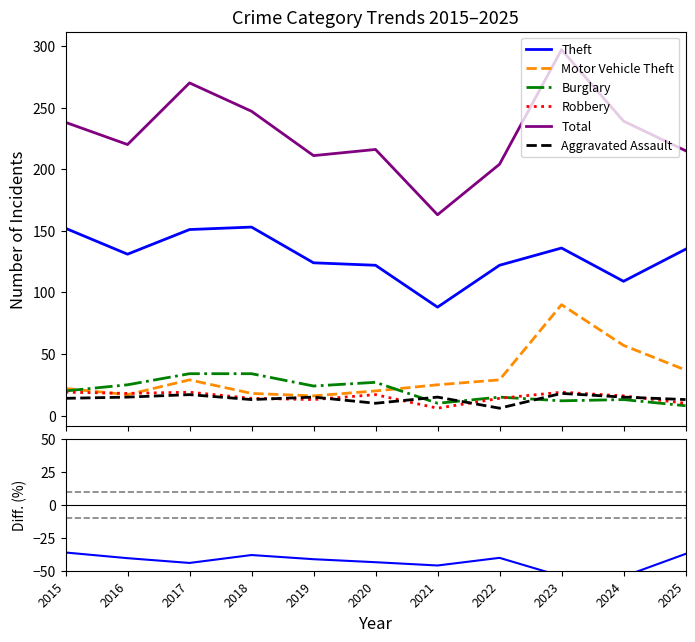

How many categories are shown in the chart?

11